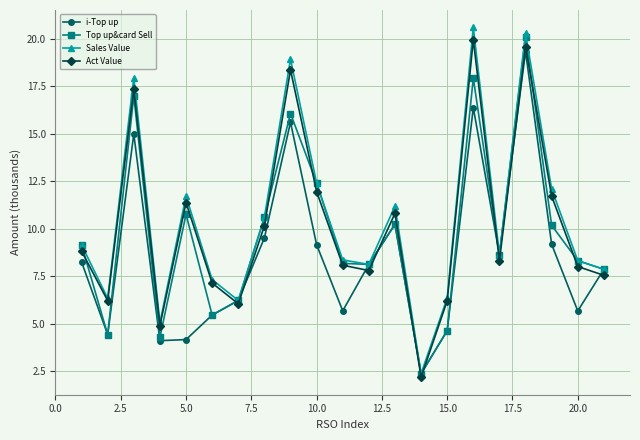

How many intersections are there between Act Value and i-Top up?

9